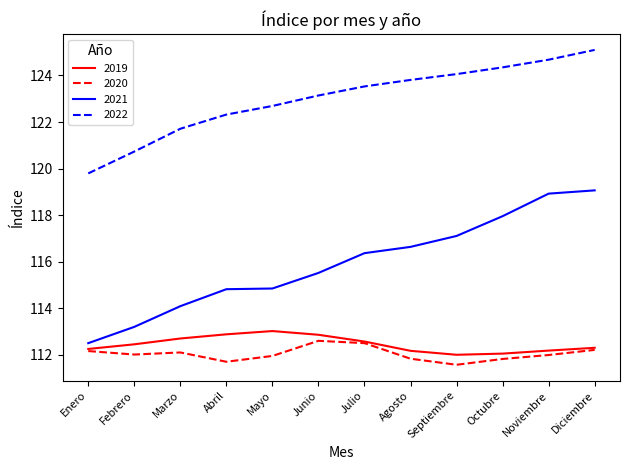

How many categories are shown in the chart?

12